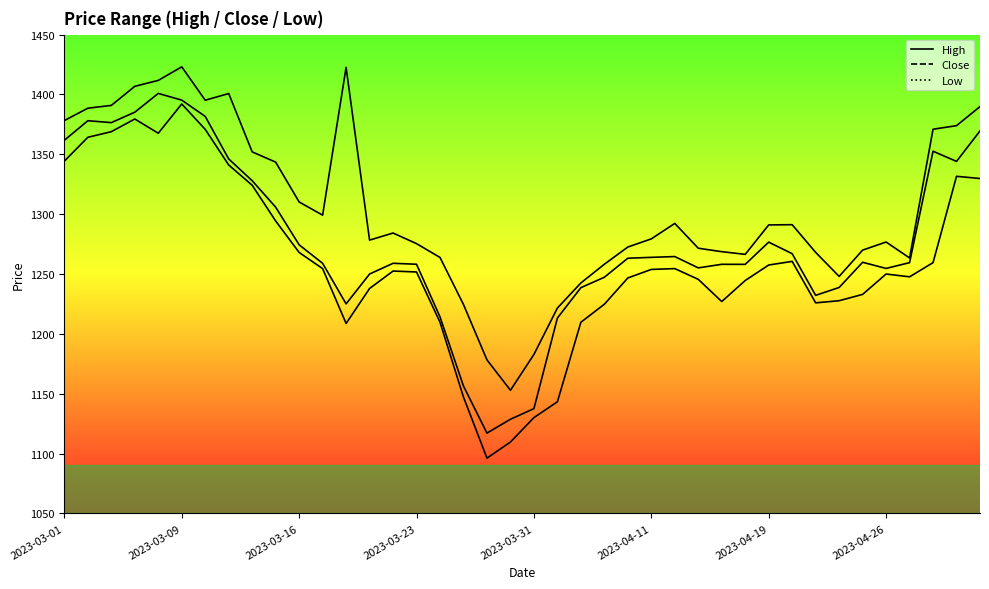

How many values in the Close series exceed 1259?

21